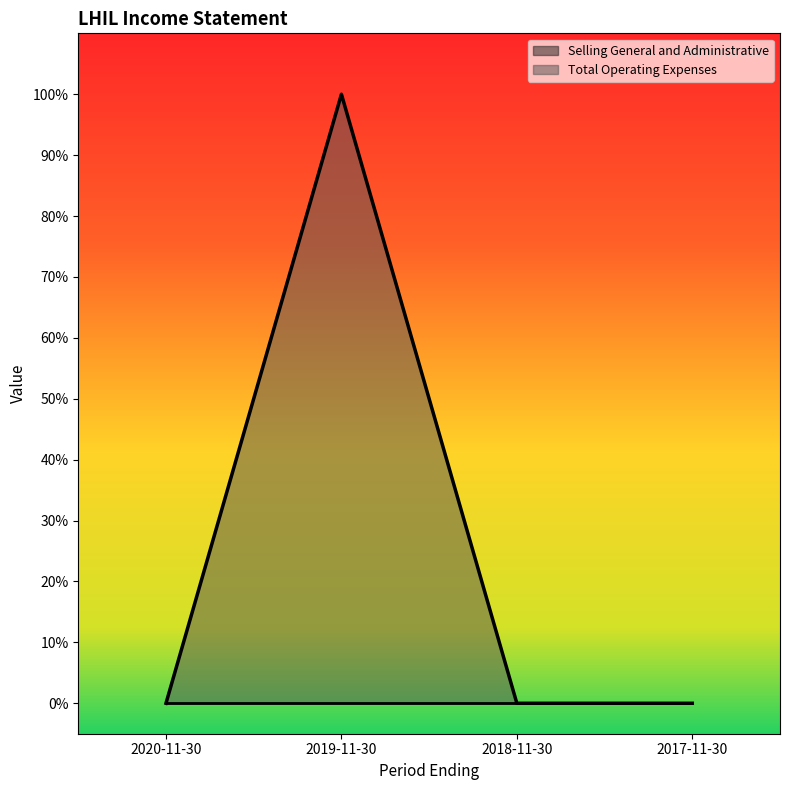

Which category has the highest value across all series?

2019-11-30